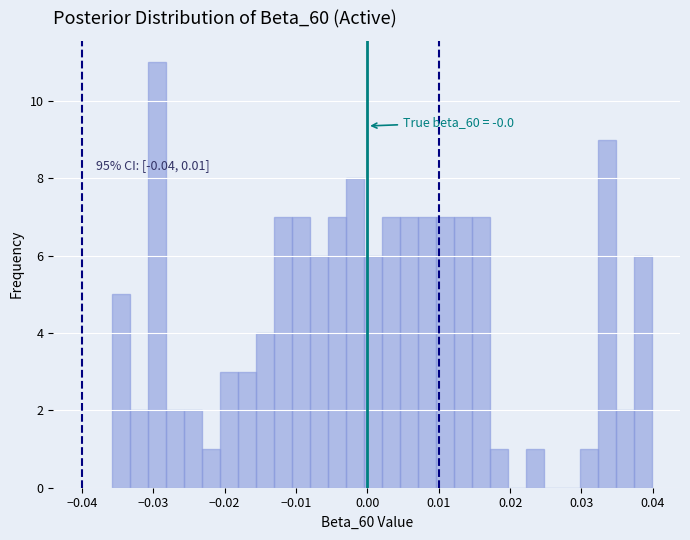

Around what value on the x-axis is the tallest bar? Give the approximate position of its centre, as read against the axis.

-0.029